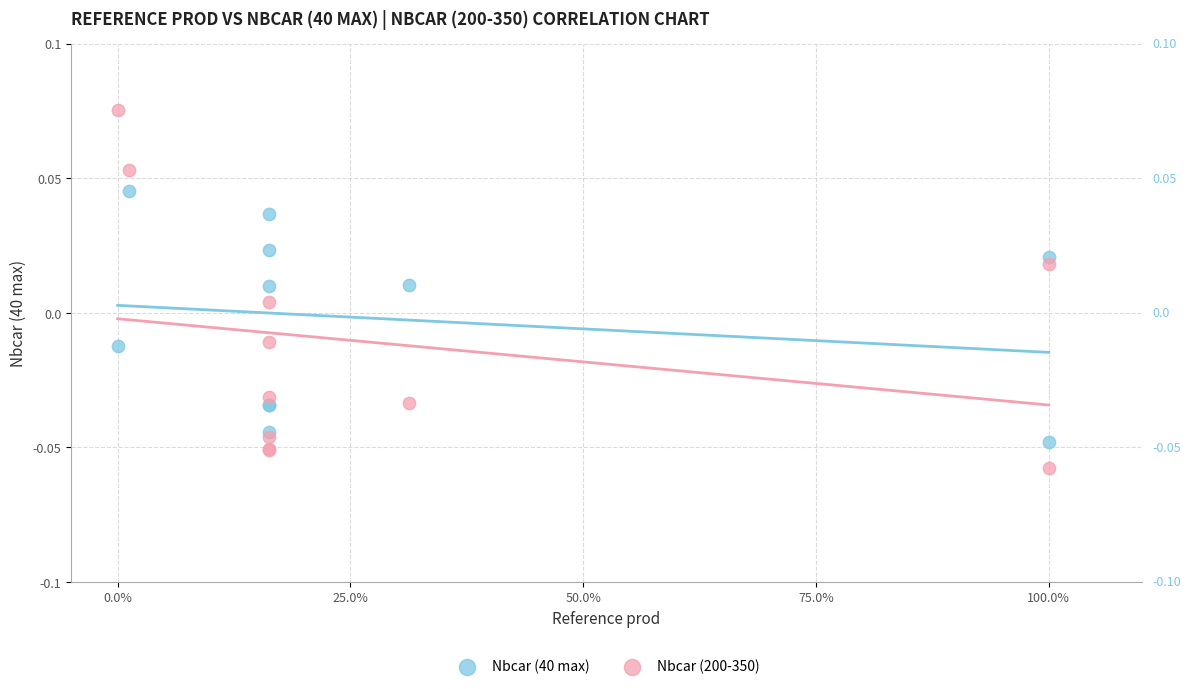

What are all the series names shown in the legend?

Nbcar (40 max), Nbcar (200-350)